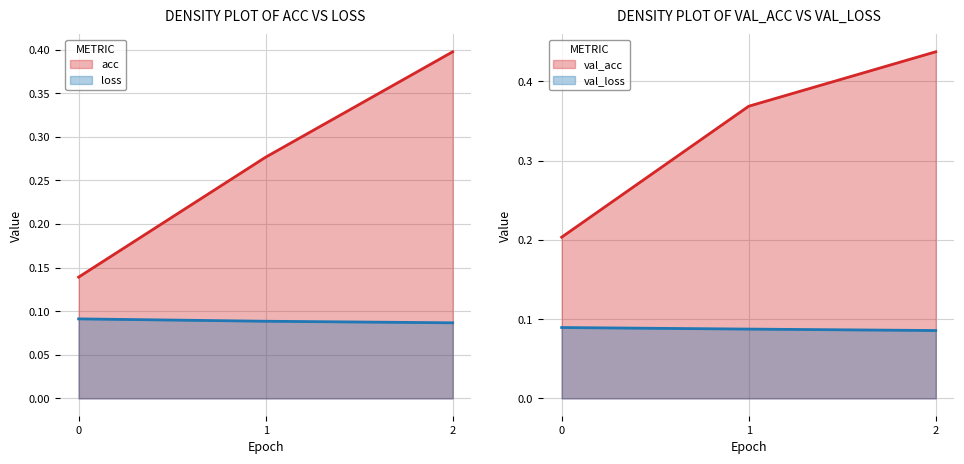

The value of loss at 1 is 0.1. True or false?

True